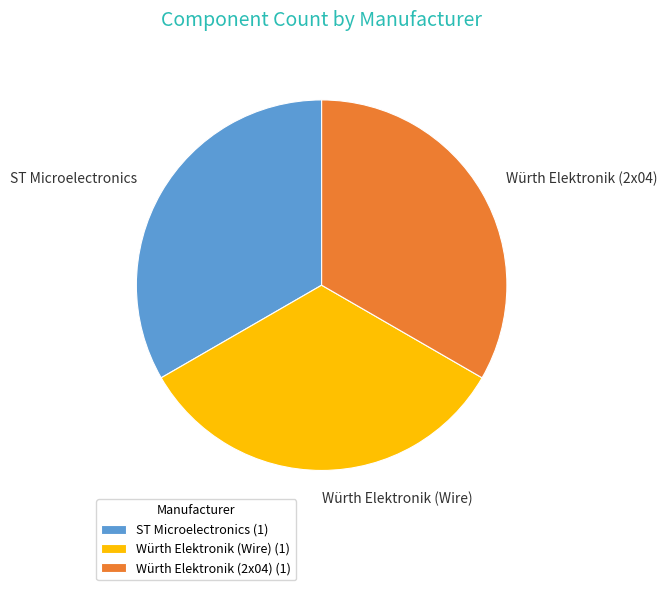

What is the ratio of the value at Würth Elektronik (2x04) to the value at Würth Elektronik (Wire)?

1.0